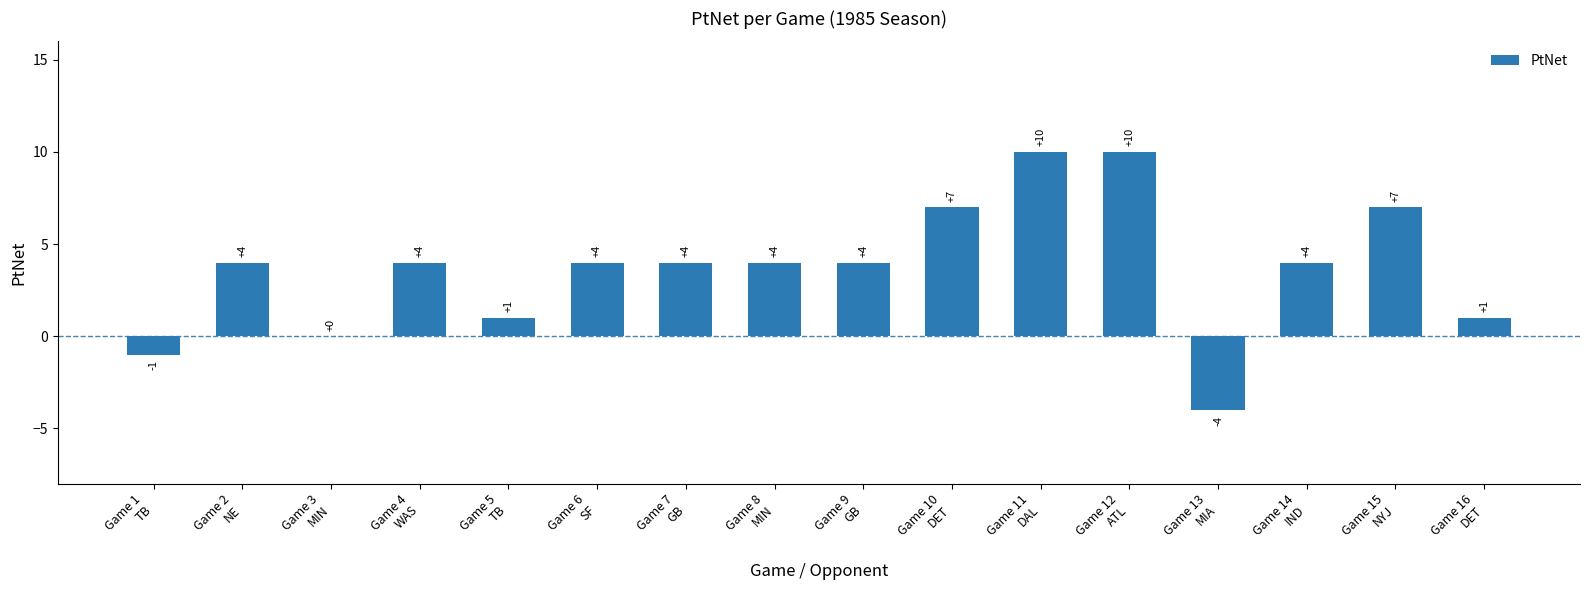

What is the maximum value shown in the chart?

10